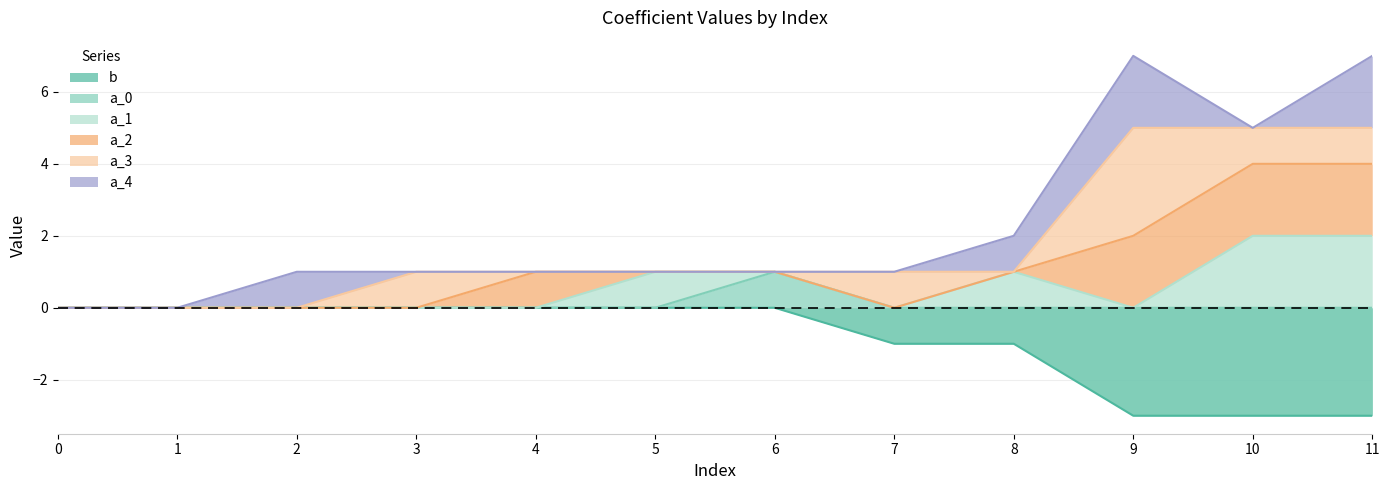

What are all the series names shown in the legend?

b, a_0, a_1, a_2, a_3, a_4